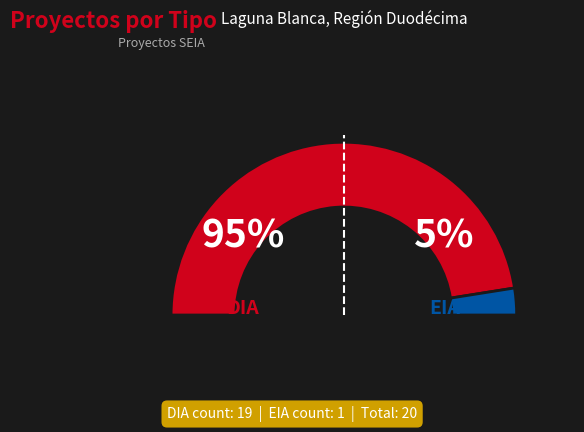

Do DIA and EIA together represent more than half of the pie?

Yes